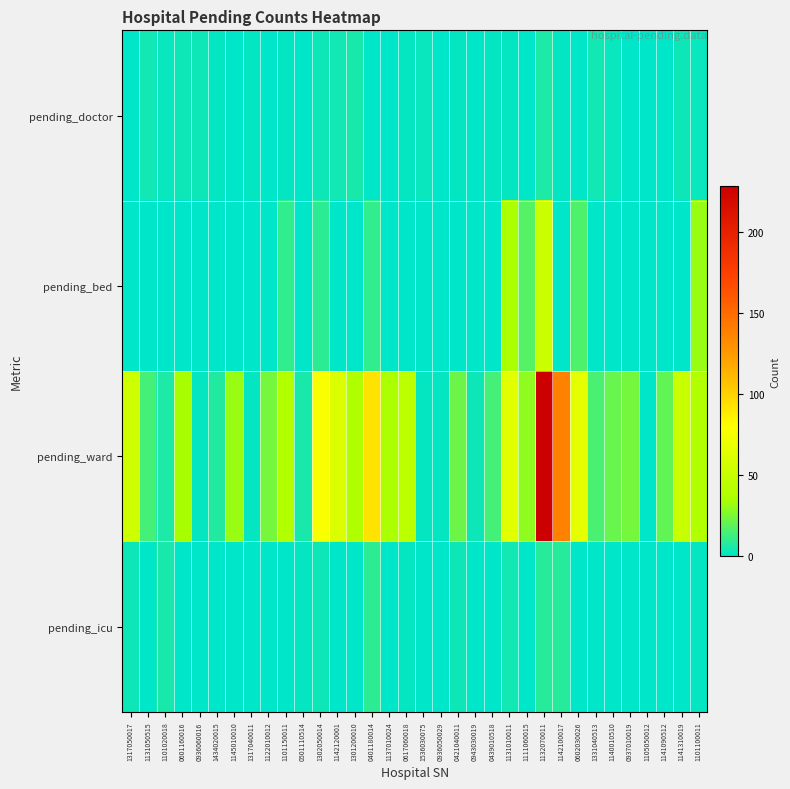

Which series has the largest total across all categories?

pending_ward